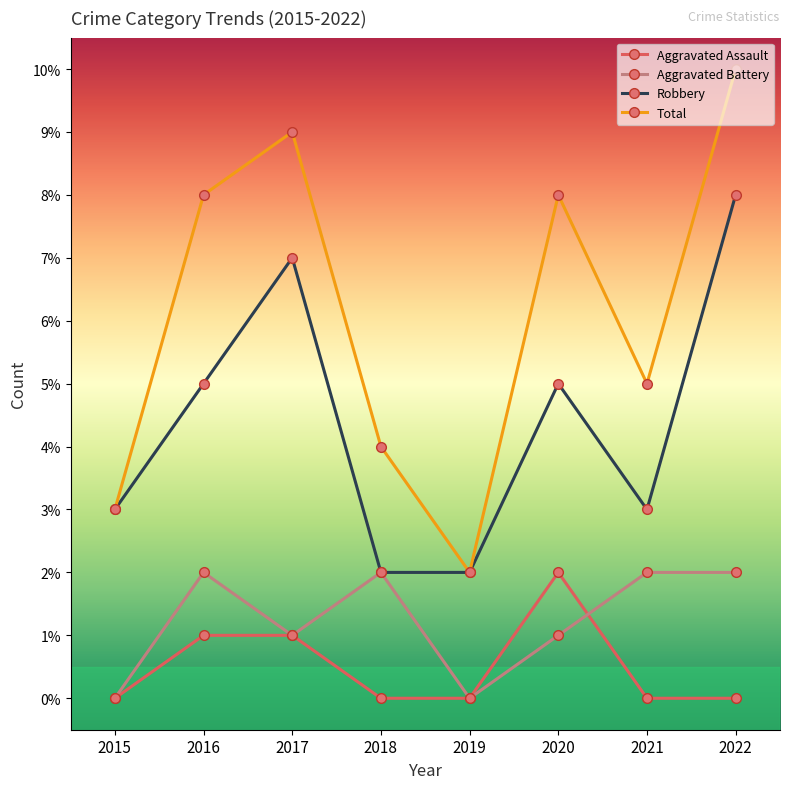

What is the sum of the Robbery values at 2015 and 2018?

5